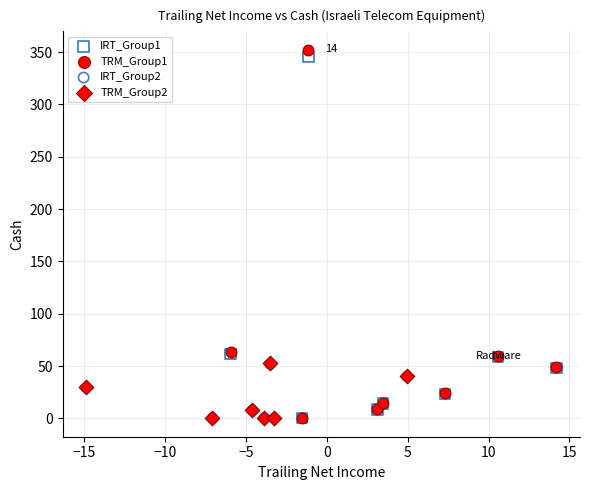

Which series has the widest spread of Y values?

TRM_Group1